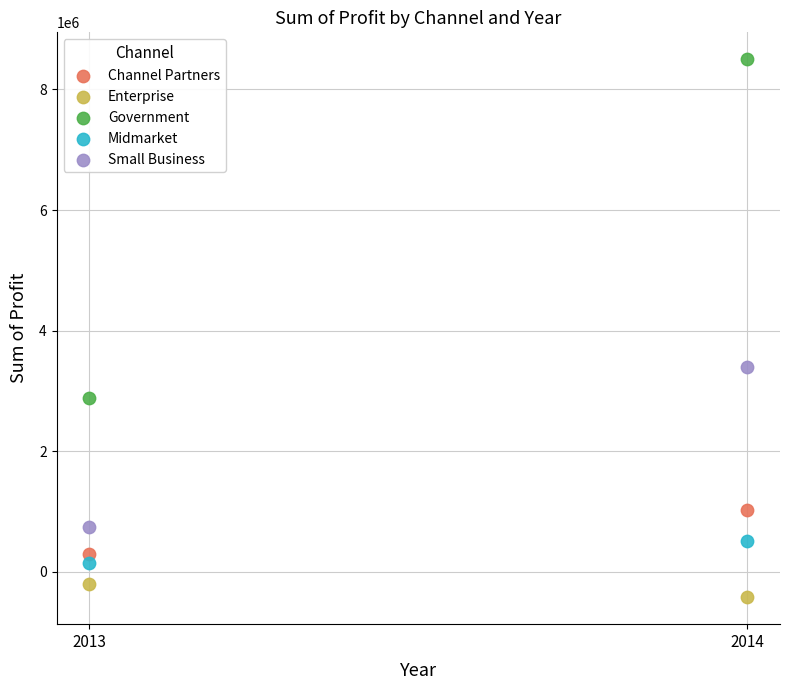

In the Government series, what Y value is closest to 5694086?

2886645.3